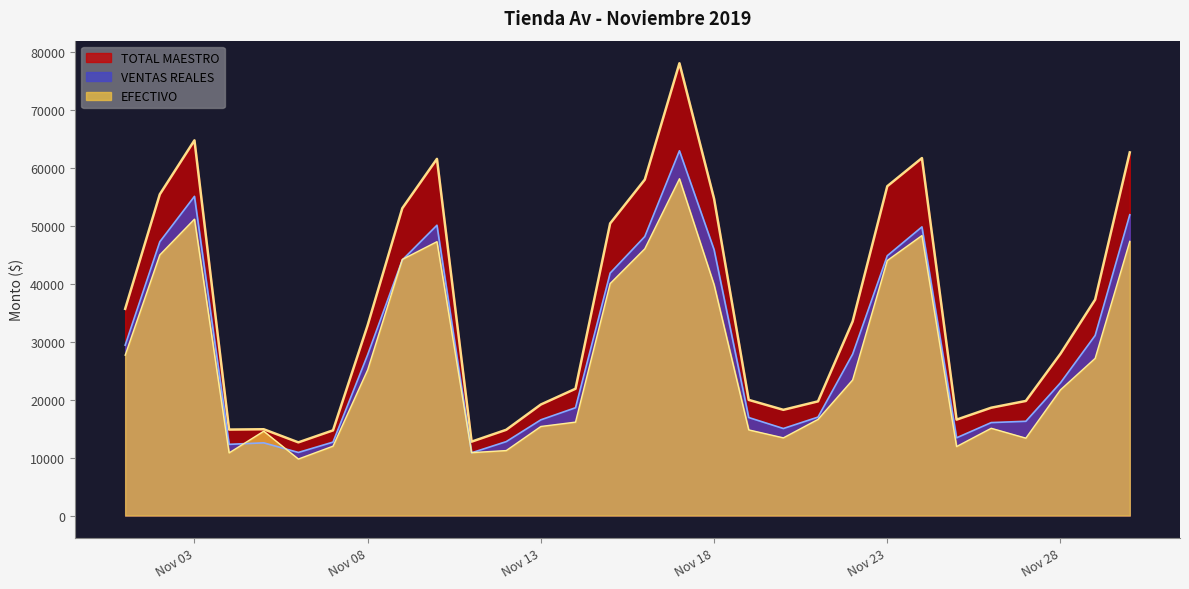

The value of VENTAS REALES at 2019-11-02 is 47216.5. True or false?

True